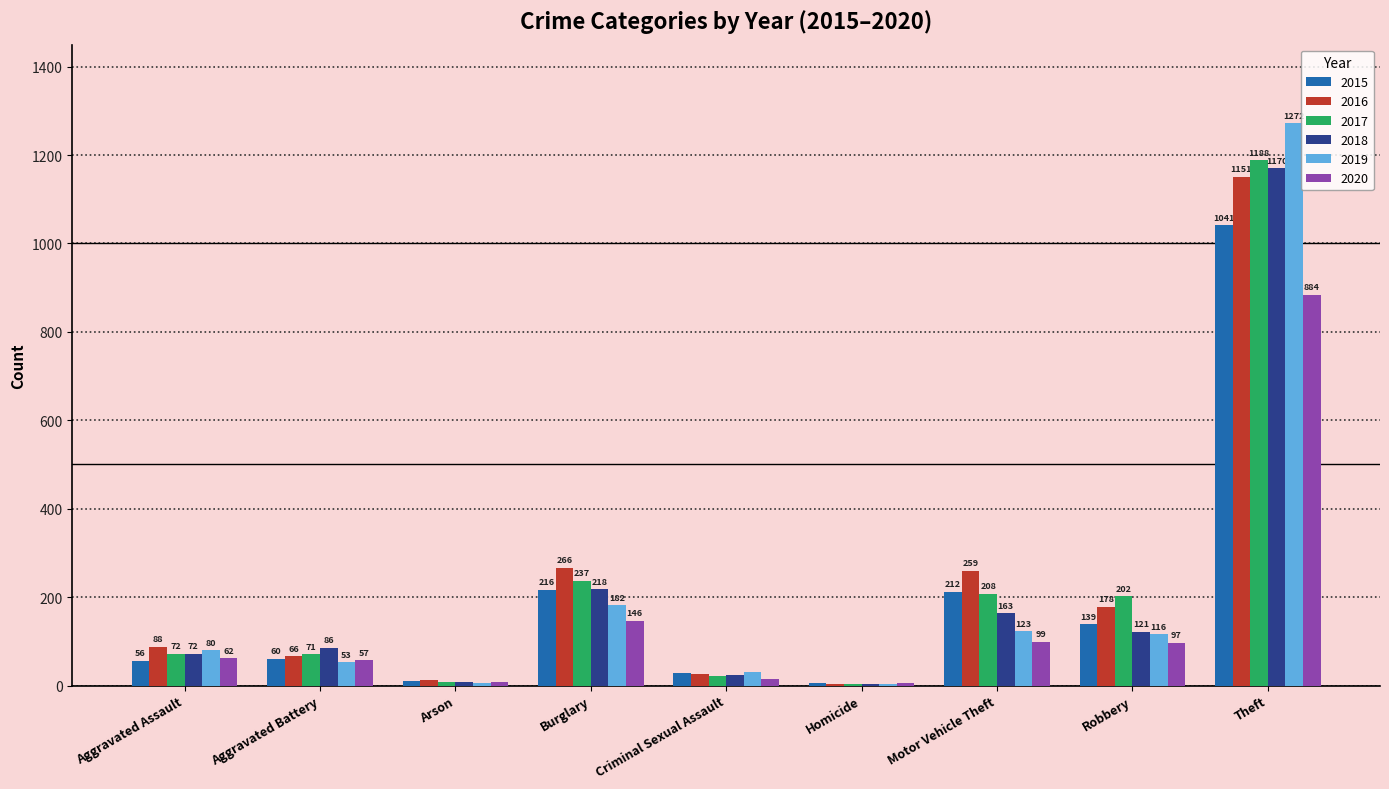

What is the sum of the 2019 values at Aggravated Assault and Criminal Sexual Assault?

111